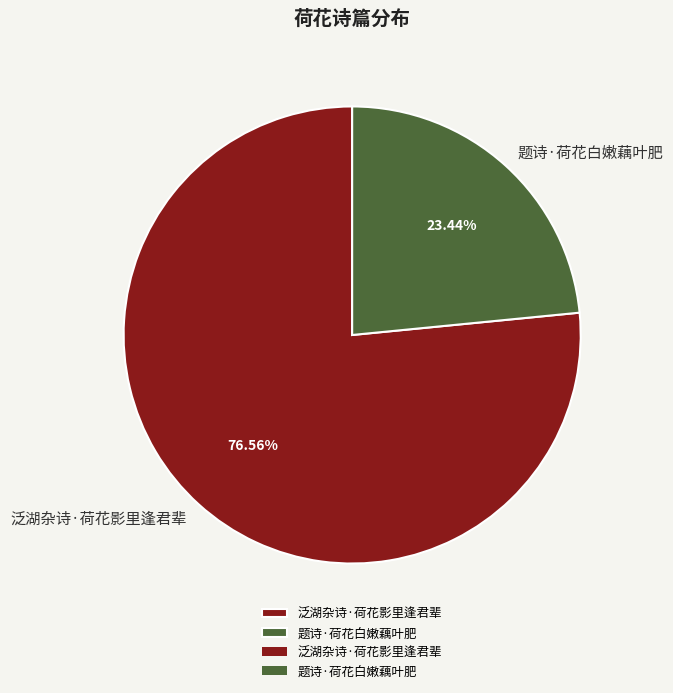

To the nearest percent, what is the average slice percentage?

50%